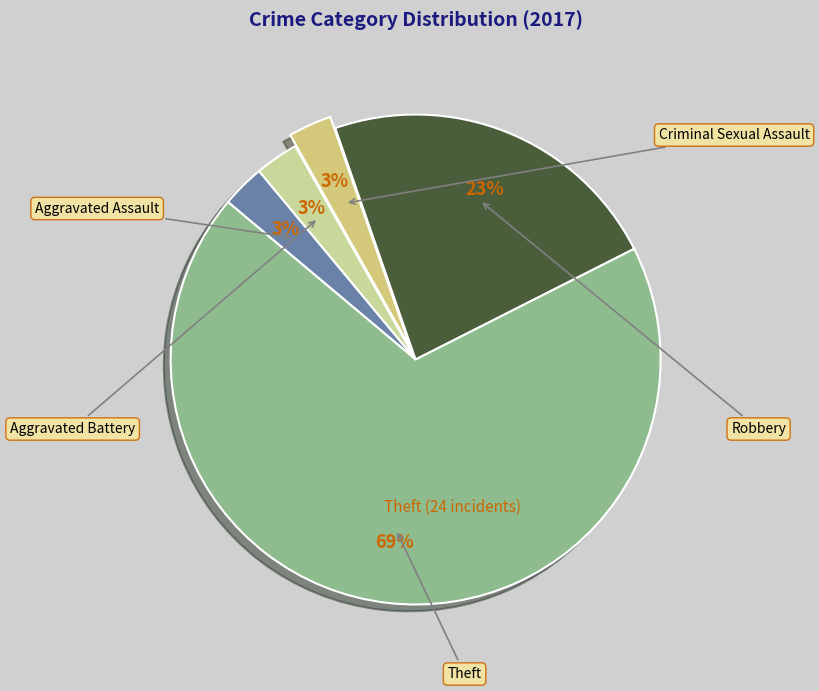

Count the number of slices in the pie.

5